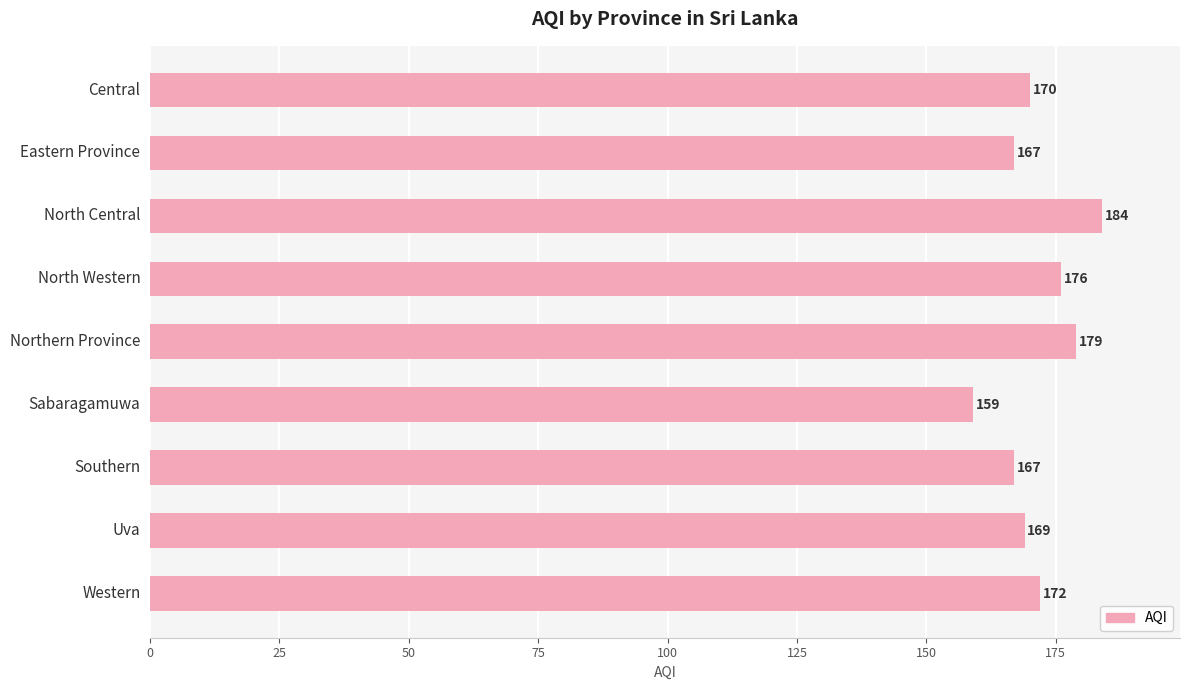

Reading top to bottom, list all the values displayed in this chart.

170	167	184	176	179	159	167	169	172